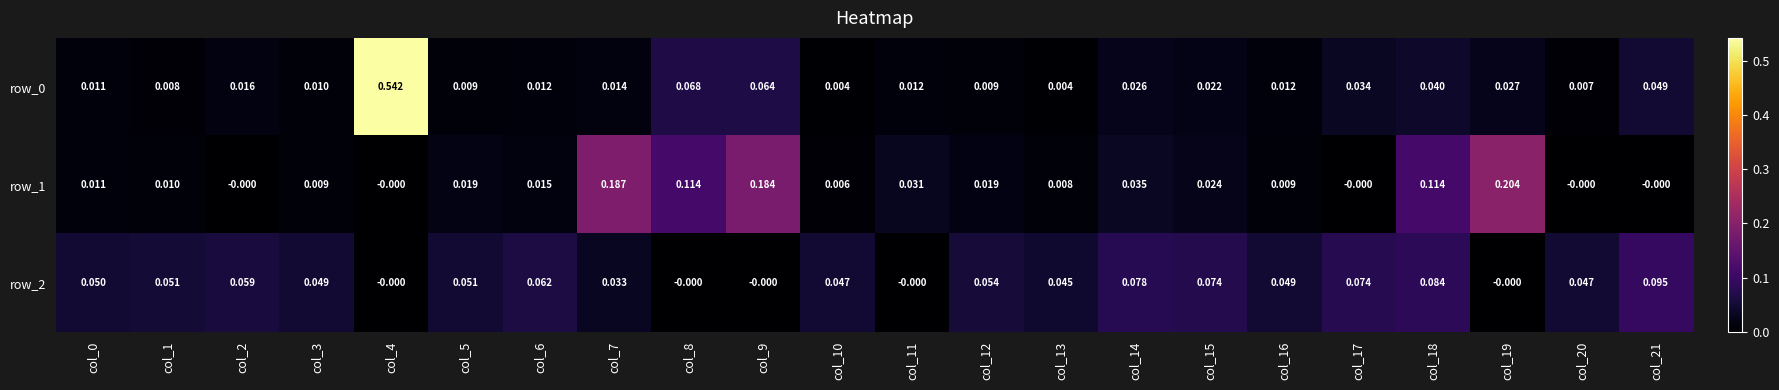

How many categories are shown in the chart?

22